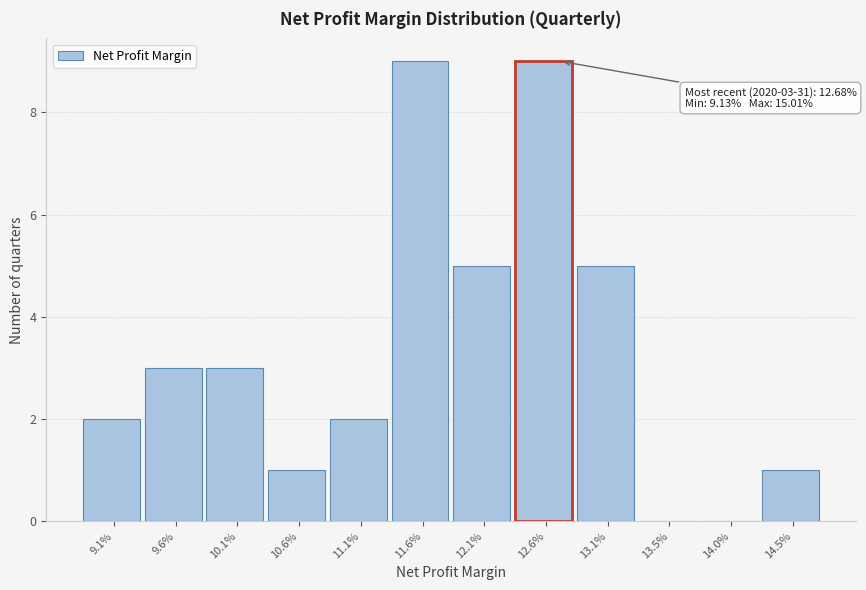

Reading left to right, extract all data points from this chart.

9.1%=2	9.6%=3	10.1%=3	10.6%=1	11.1%=2	11.6%=9	12.1%=5	12.6%=9	13.1%=5	13.5%=0	14.0%=0	14.5%=1